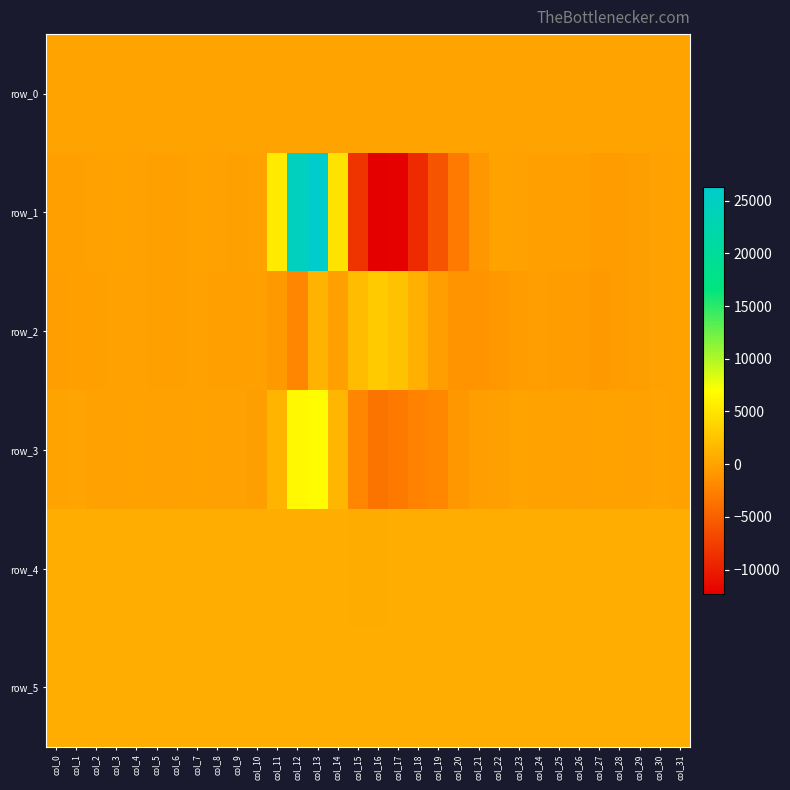

True or false: row_1 has a value of 9.7 at col_7.

False